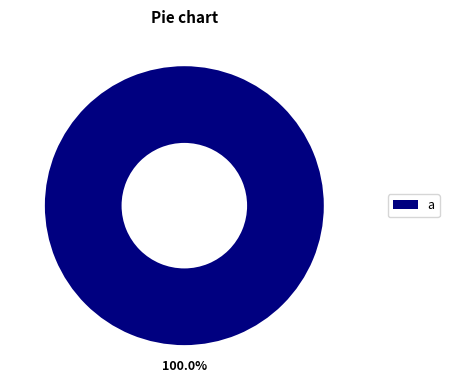

Rank the categories by value from highest to lowest.

a